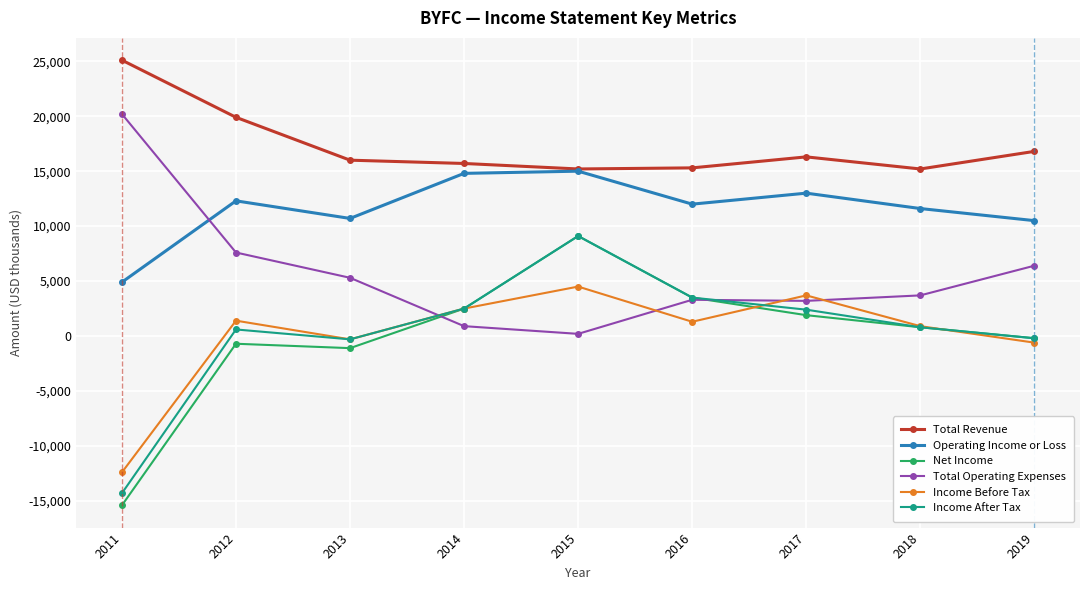

What is the smallest value displayed?

-15400